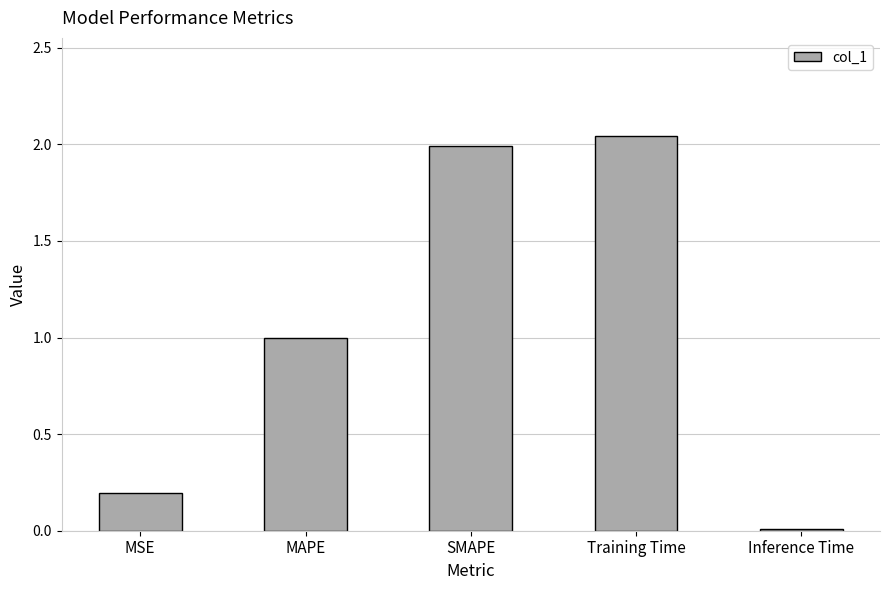

What is the change in value from Training Time to Inference Time?

-2.0